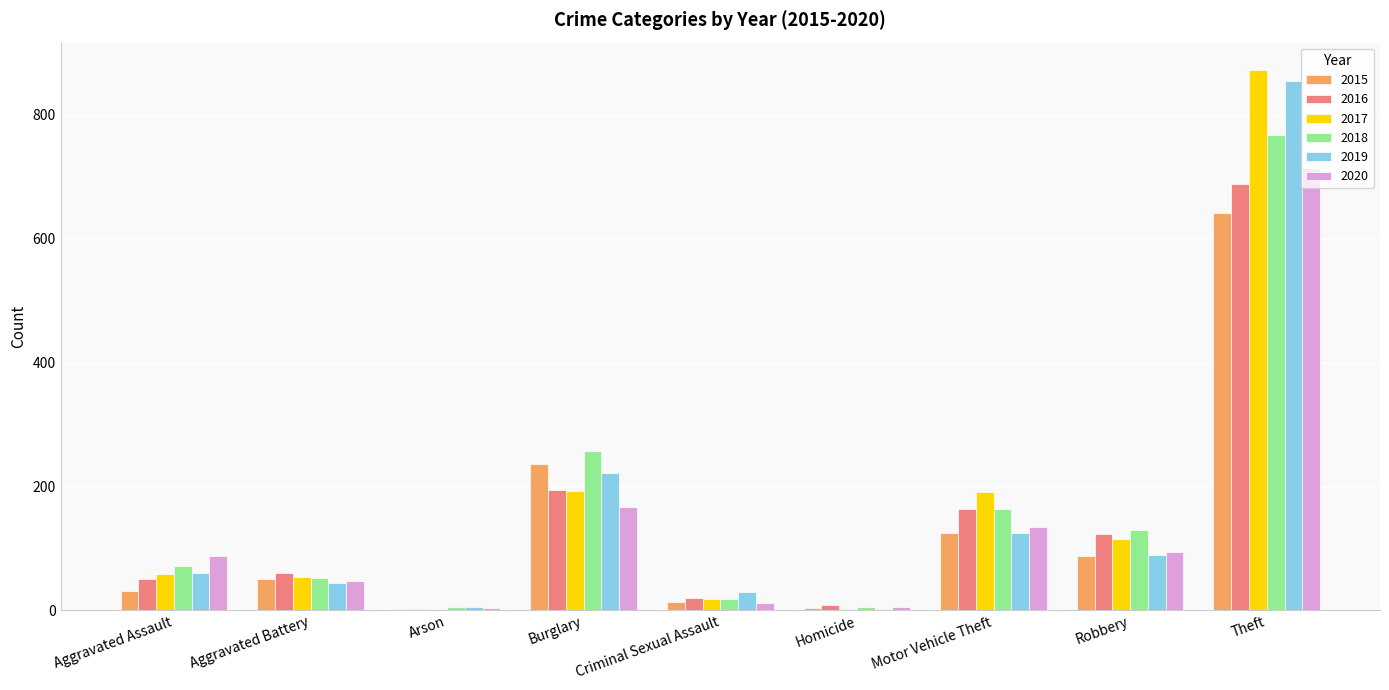

At which category is the sum across all series the highest?

Theft